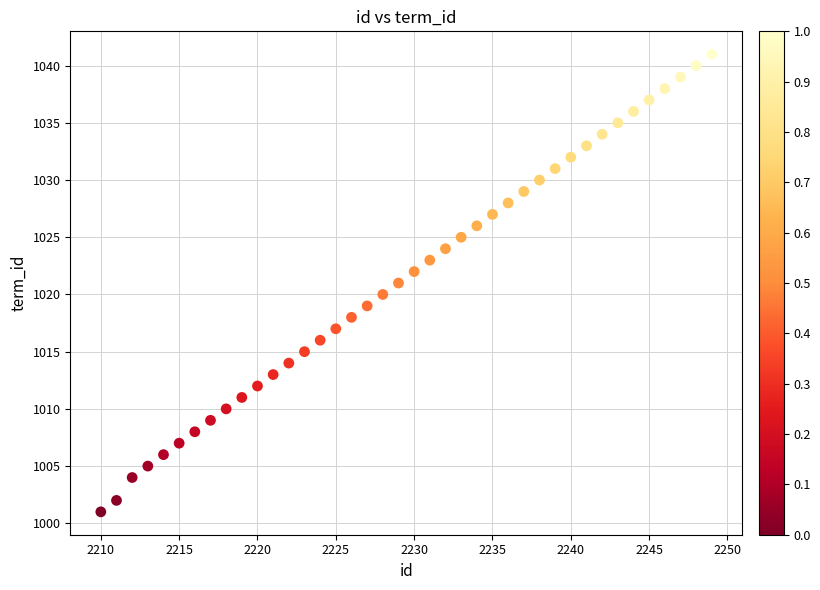

What is the range of Y values (max minus min)?

40